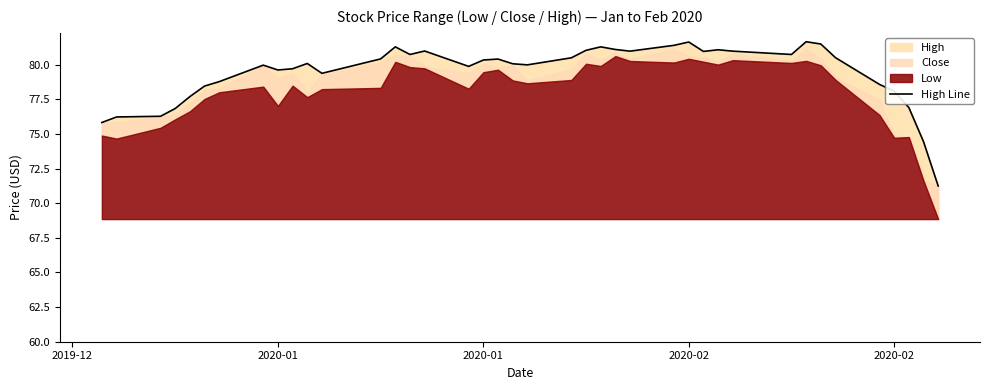

What is the smallest value displayed?

71.2